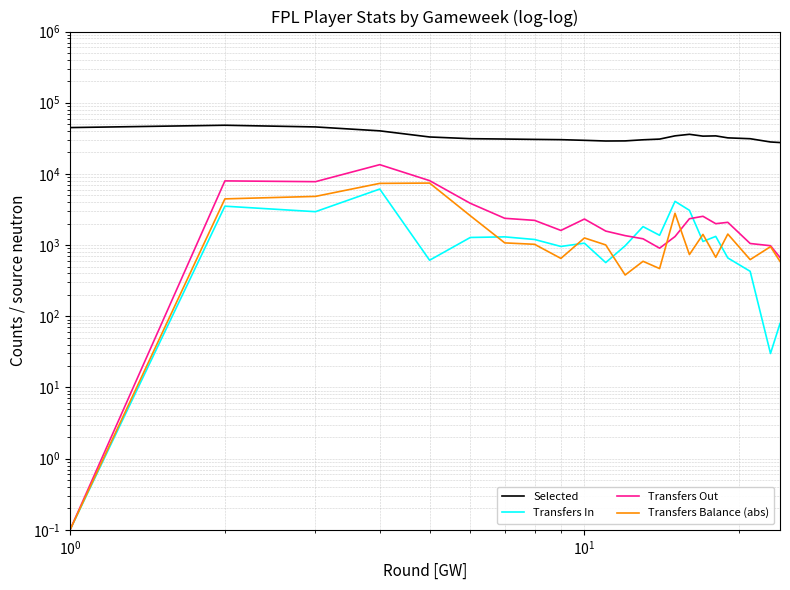

The value of Selected at 19 is 13692.7. True or false?

False